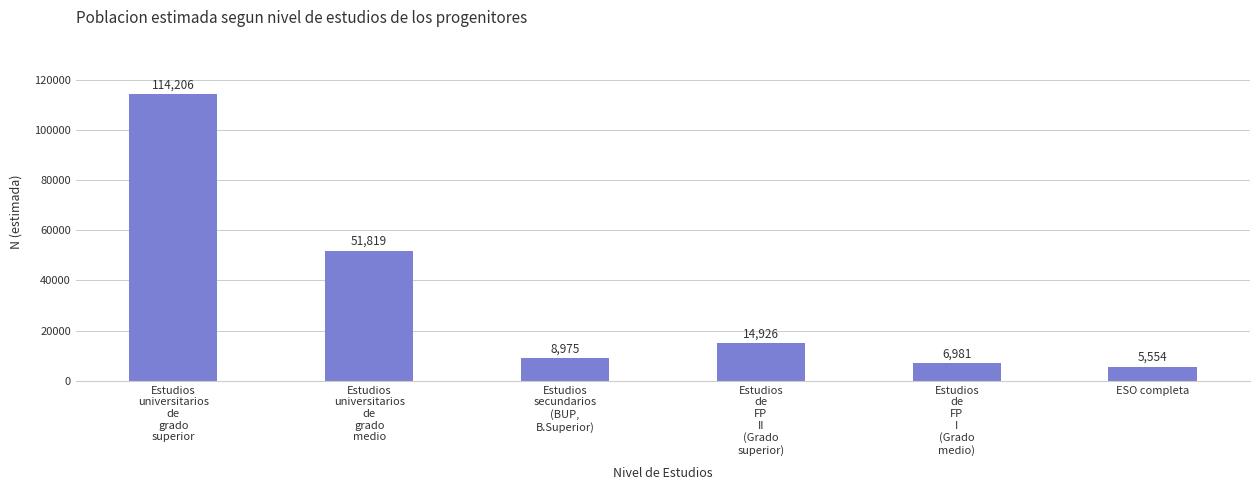

Rank the categories by value from lowest to highest.

ESO completa, Estudios
de
FP
I
(Grado
medio), Estudios
secundarios
(BUP,
B.Superior), Estudios
de
FP
II
(Grado
superior), Estudios
universitarios
de
grado
medio, Estudios
universitarios
de
grado
superior